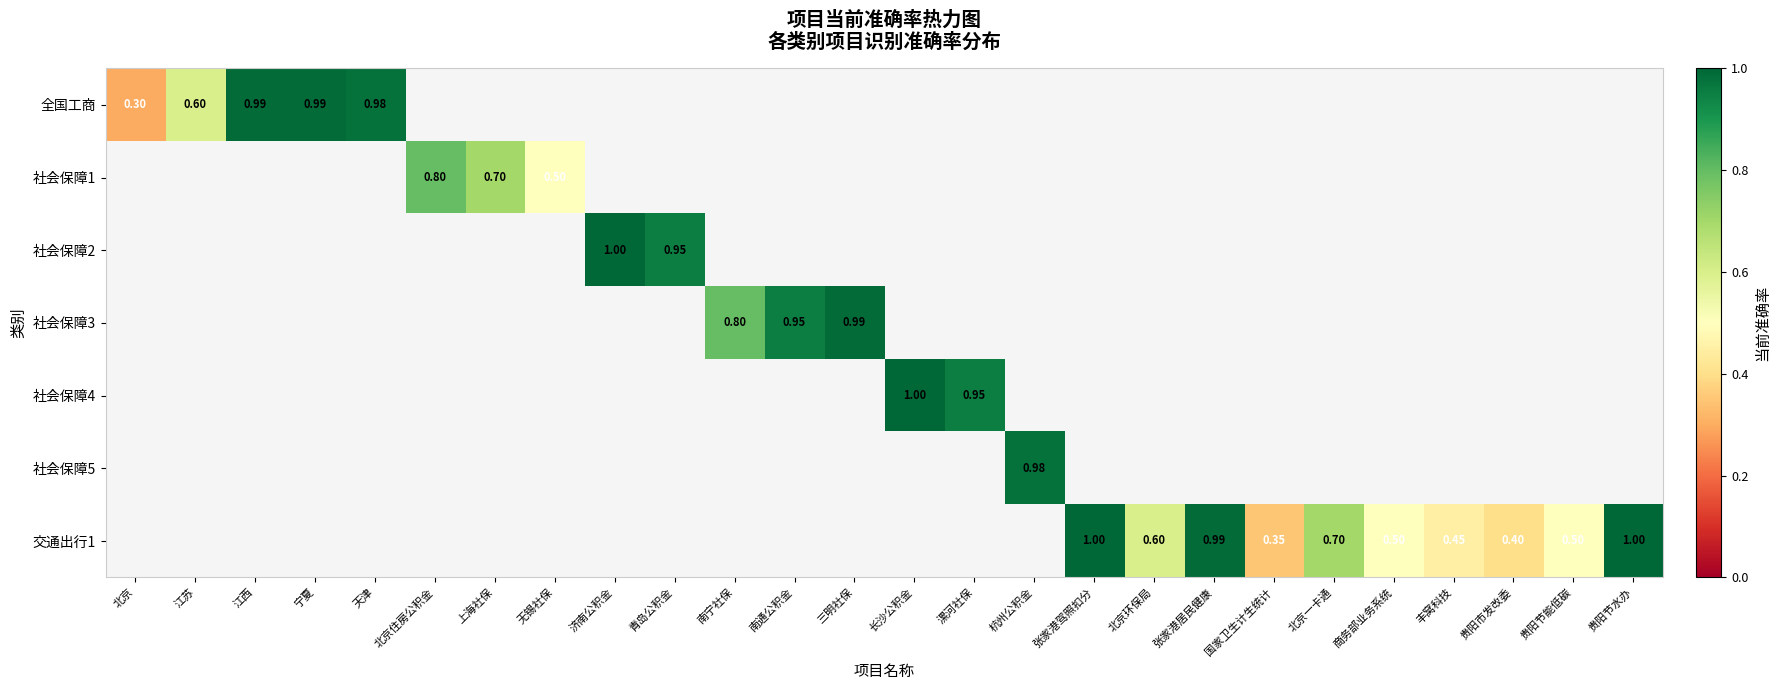

Which category has the lowest value across all series?

北京